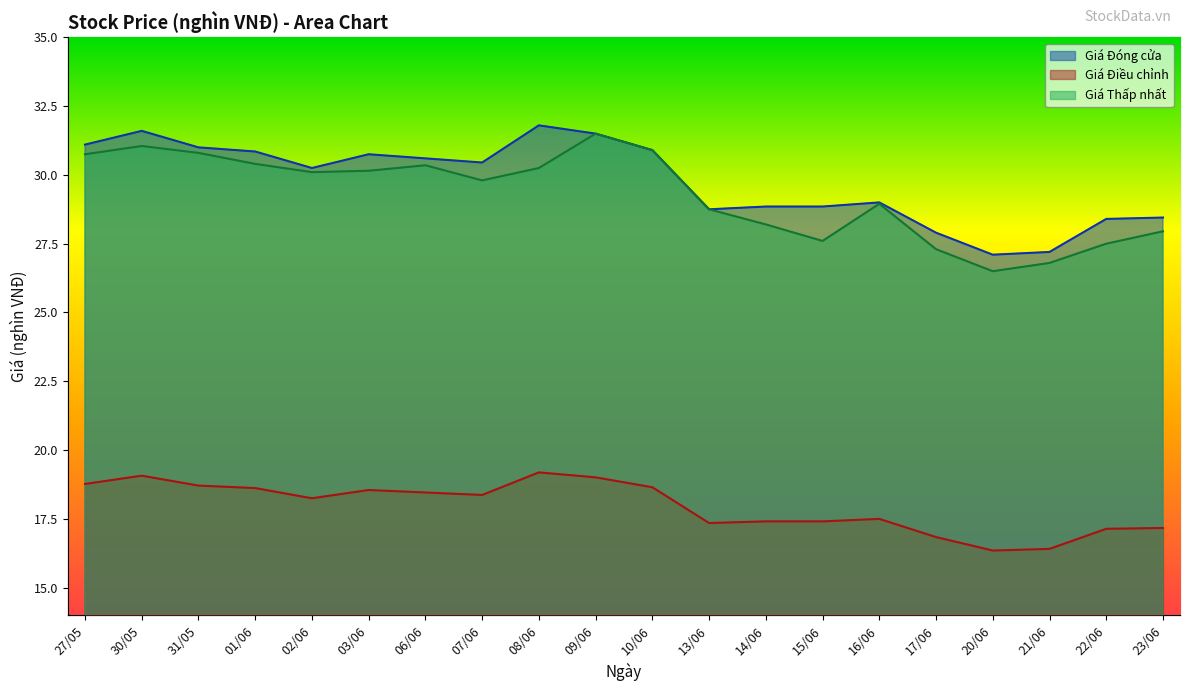

Which has a higher value, 02/06 or 27/05?

27/05